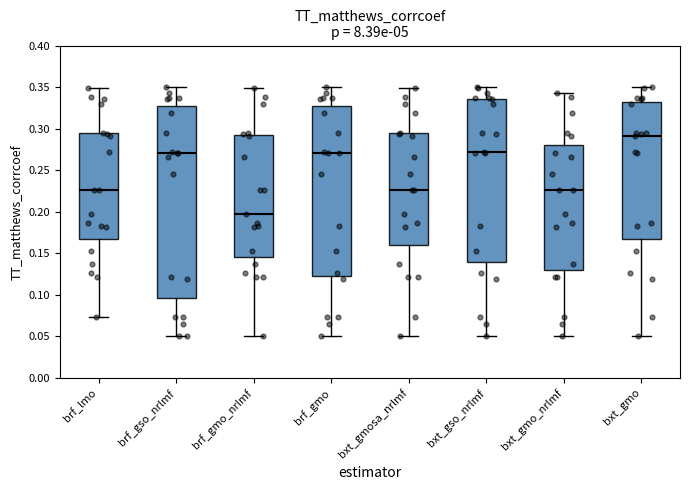

Which box has the lowest median line?

brf_gmo_nrlmf